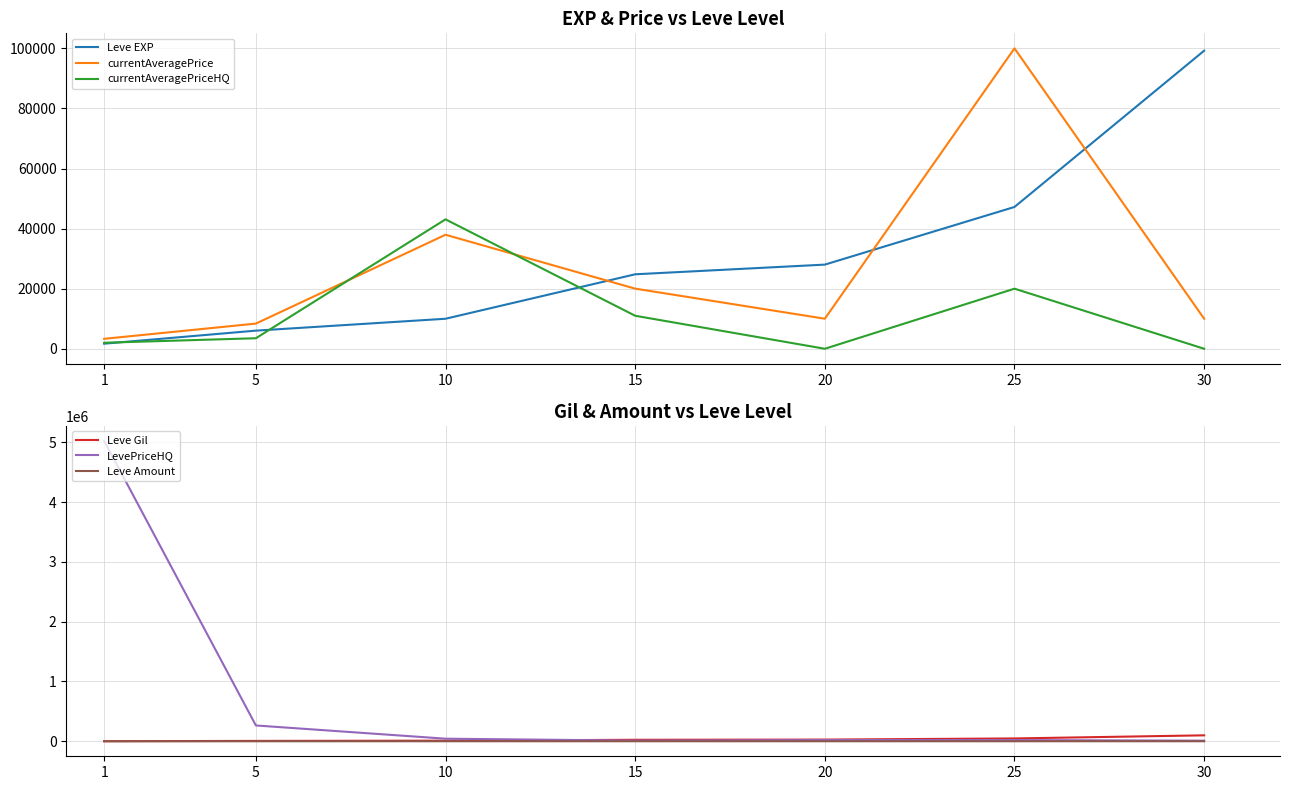

What is the difference between the maximum and minimum values in the Leve EXP series?

97530